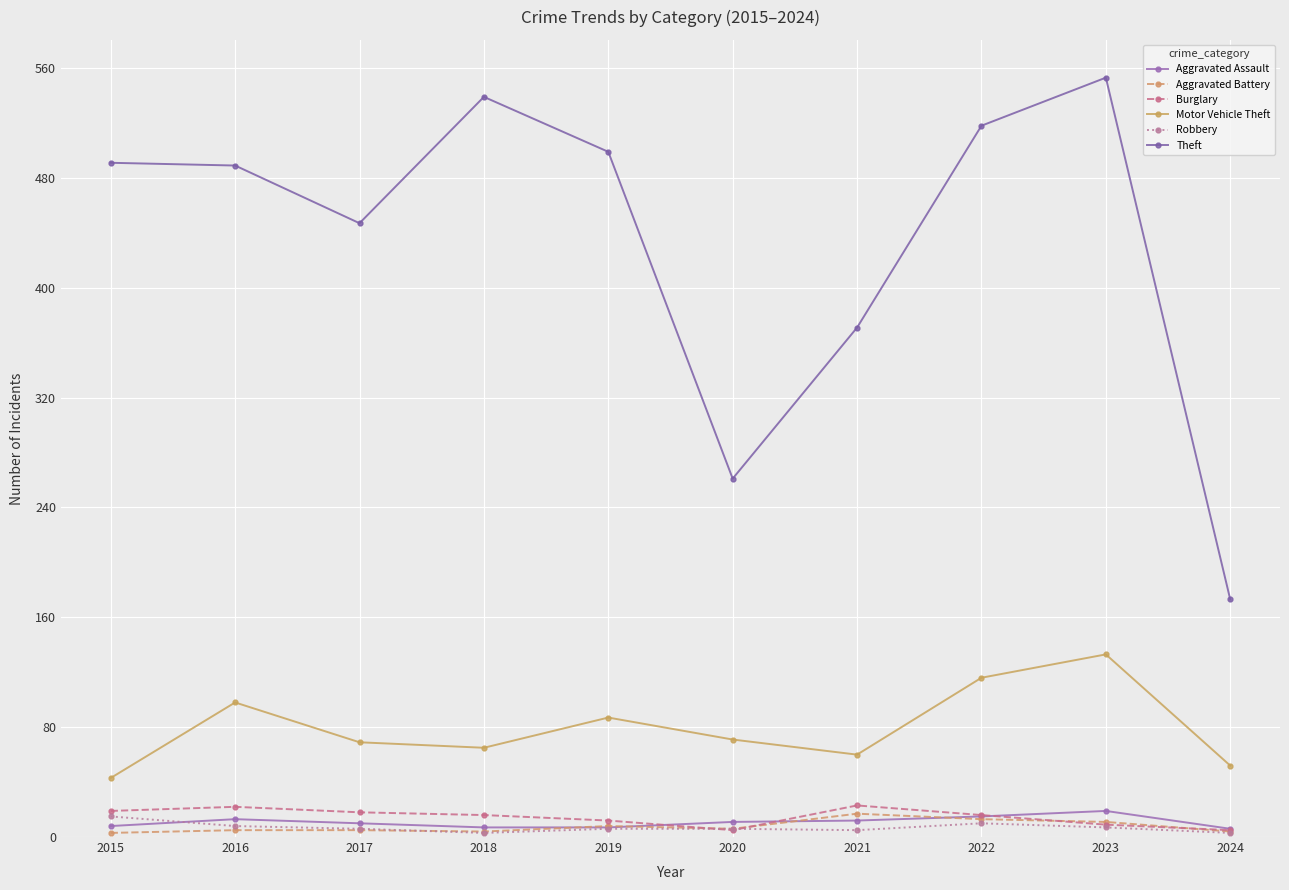

Which category has the highest value in the Burglary series?

2021